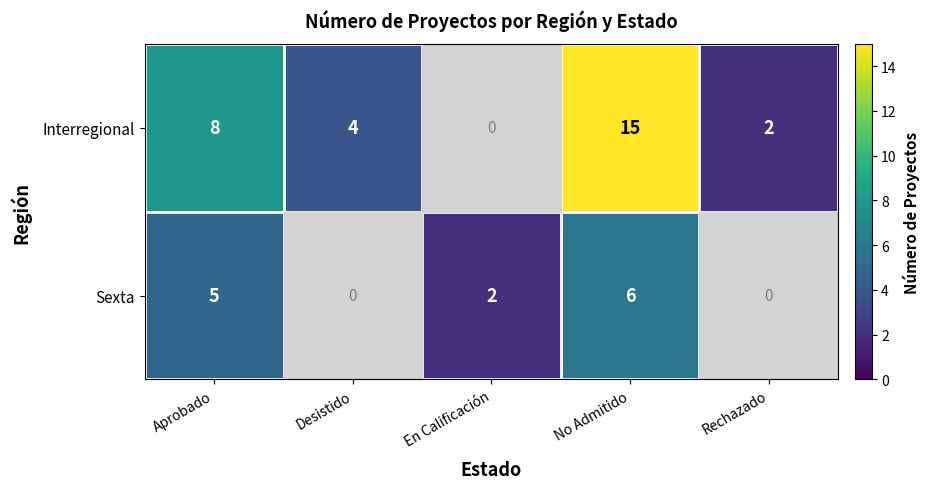

What is the spread (max minus min) of values at Aprobado?

3